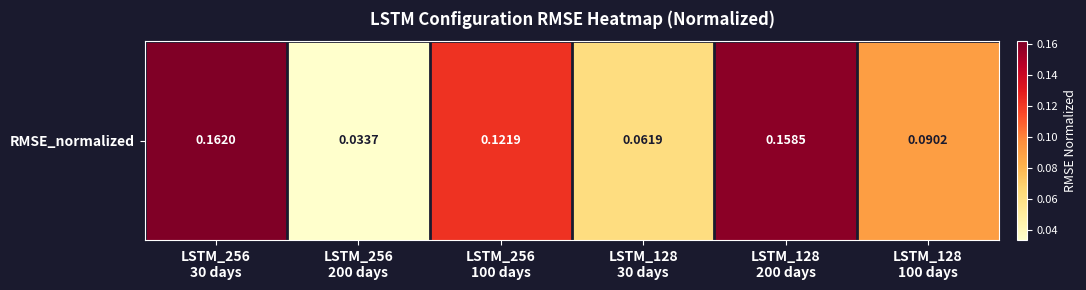

List the labels in order of value, largest first.

LSTM_256
30 days, LSTM_128
200 days, LSTM_256
100 days, LSTM_128
100 days, LSTM_128
30 days, LSTM_256
200 days